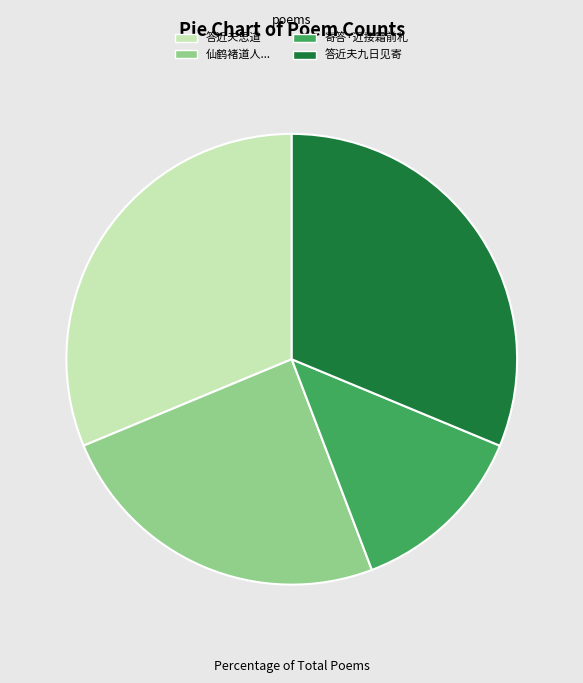

The 答近夫思道 slice represents 31% of the pie. True or false?

True